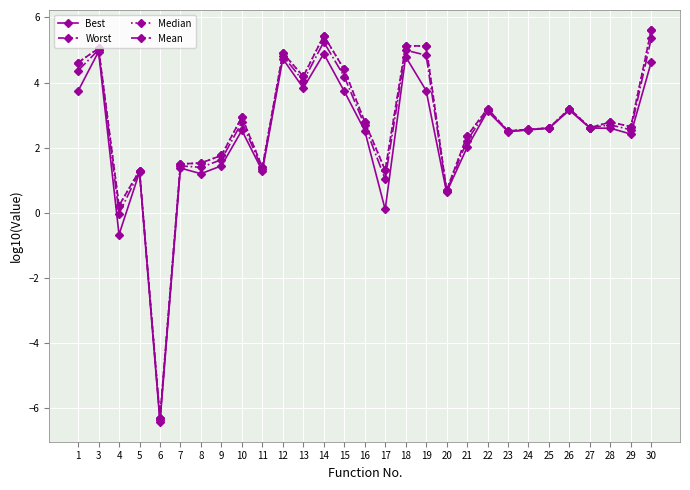

Is the value of Median at 9 greater than the value of Mean at 17?

Yes